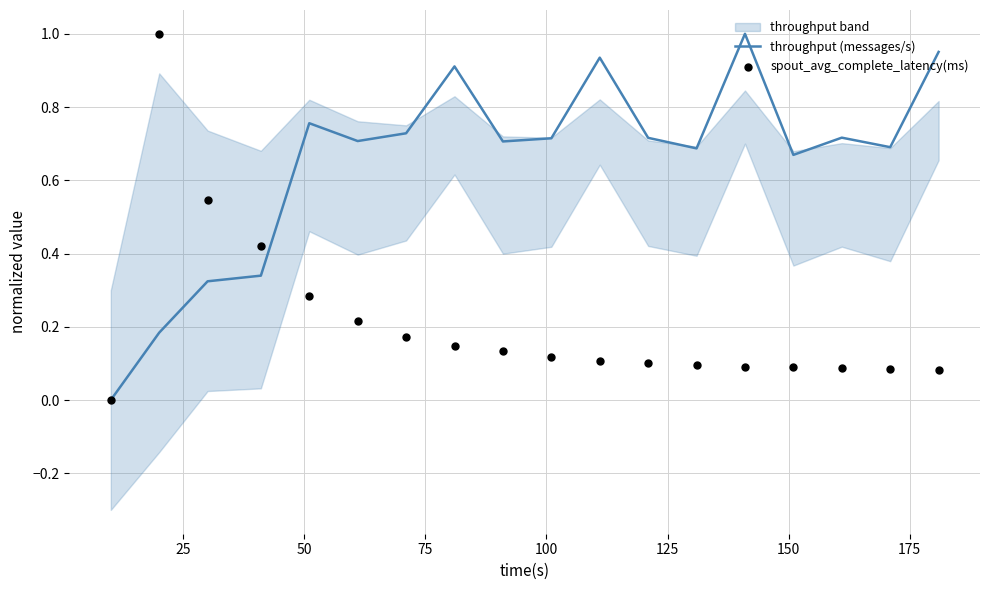

Which series reaches the minimum Y coordinate?

throughput (messages/s)